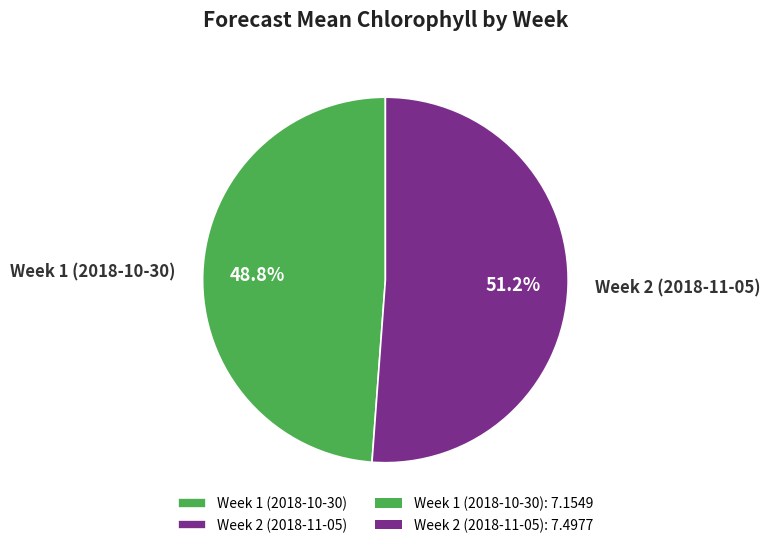

What is the ratio of the value at Week 1 (2018-10-30) to the value at Week 2 (2018-11-05)?

1.0